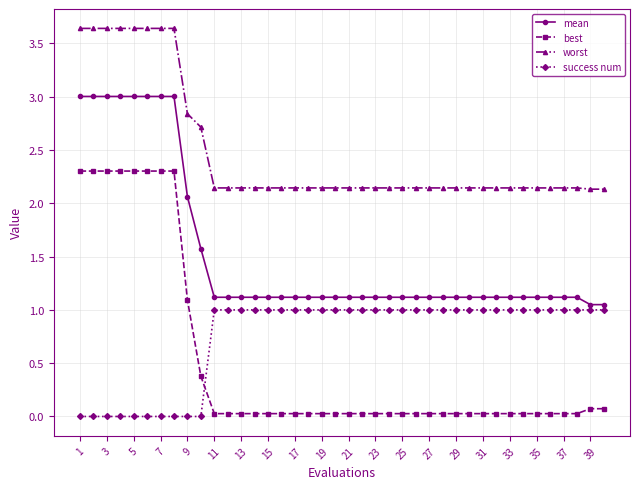

What is the value of the mean point at the 12th from the left?

1.1